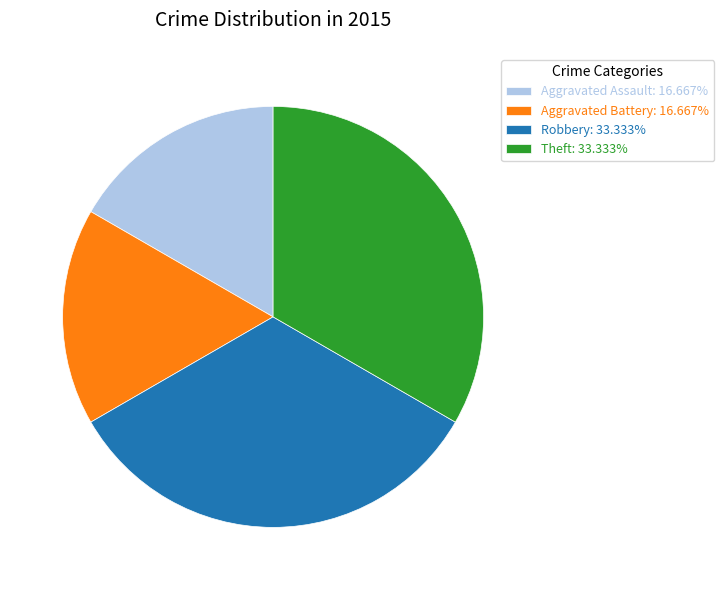

Is there any slice that represents more than half of the pie?

No